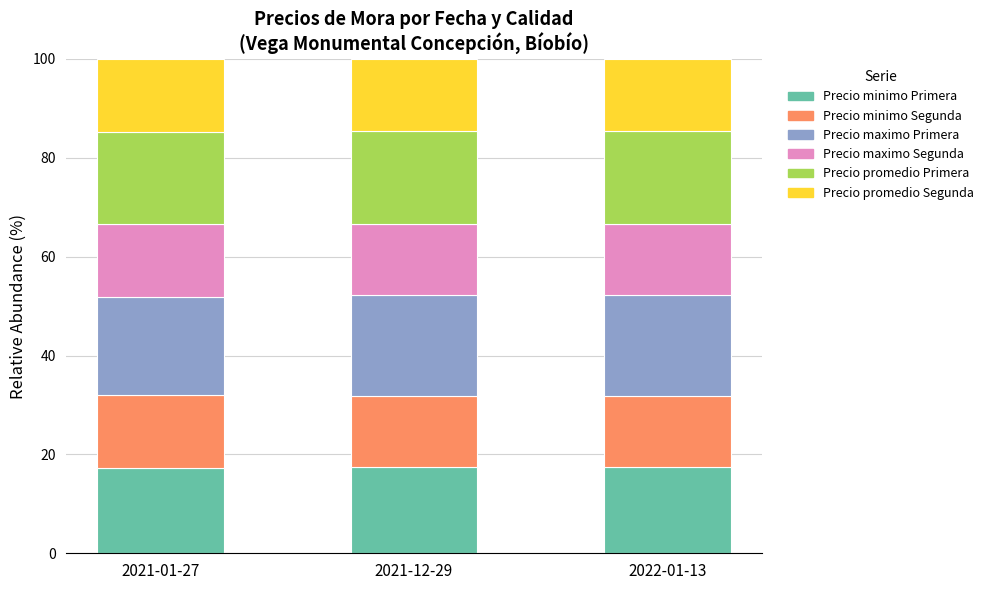

What is the highest value of the Precio minimo Primera series?

17.4